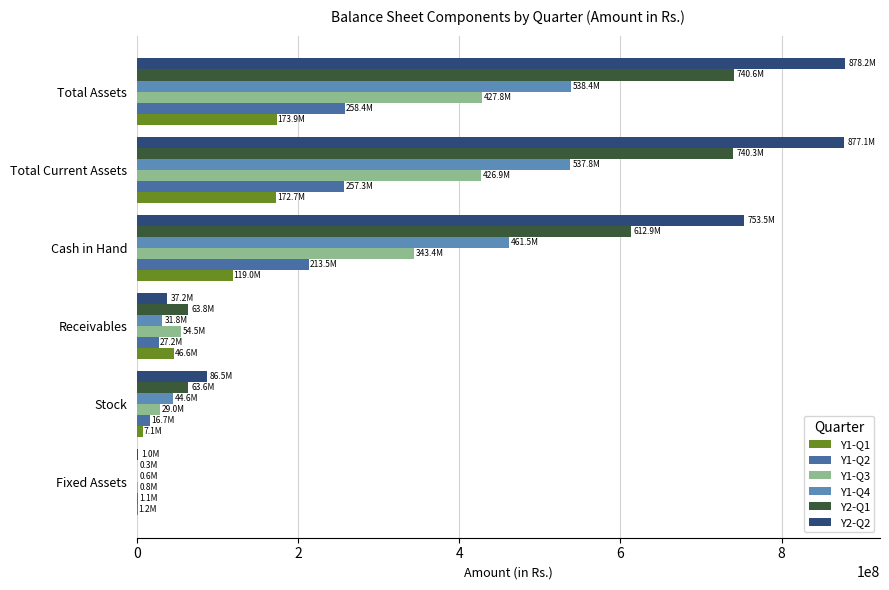

What is the lowest value of the Y2-Q1 series?

345946.3